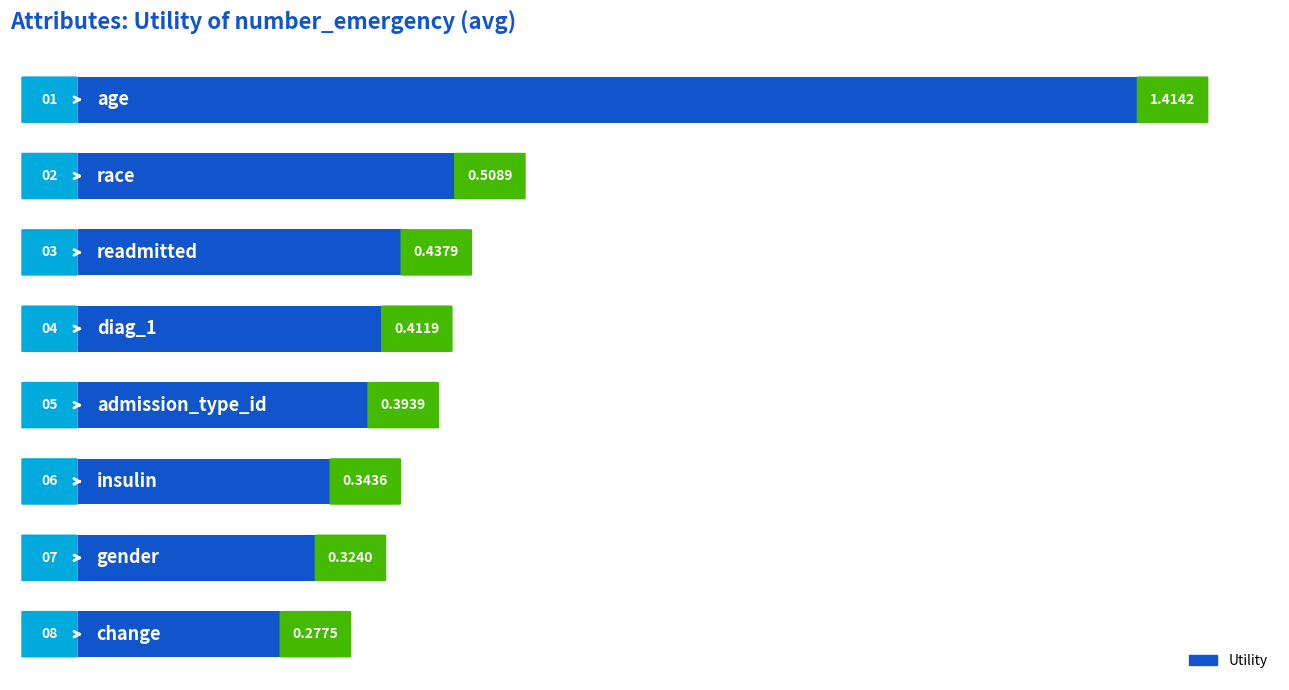

List the labels in order of value, largest first.

0, 1, 2, 3, 4, 5, 6, 7